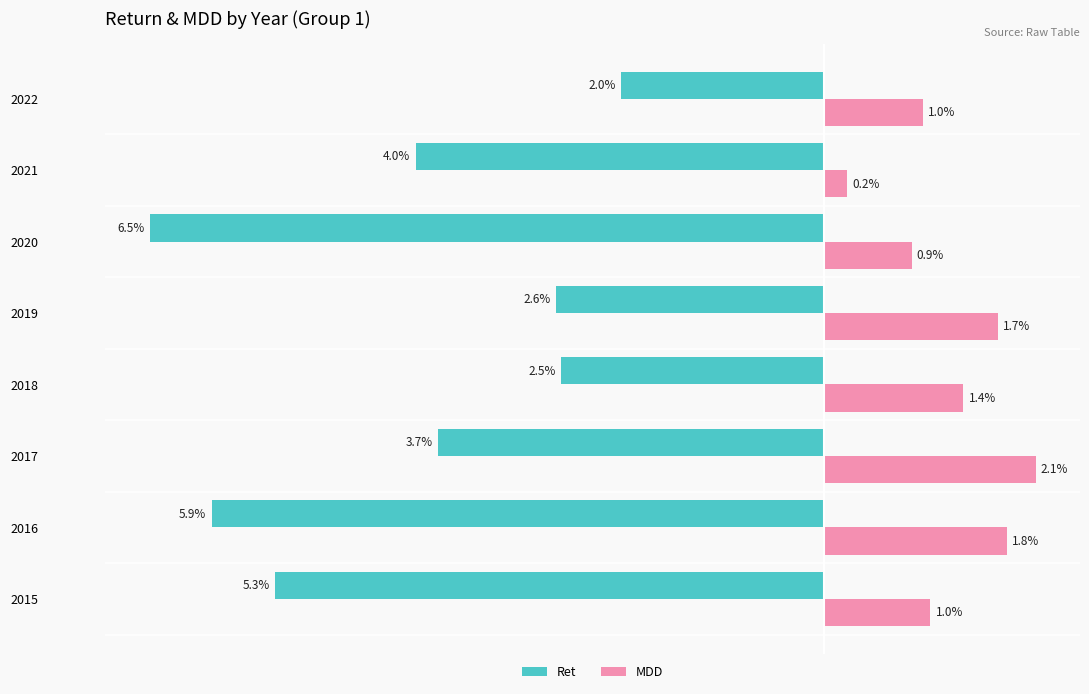

What are all the series names shown in the legend?

Ret, MDD